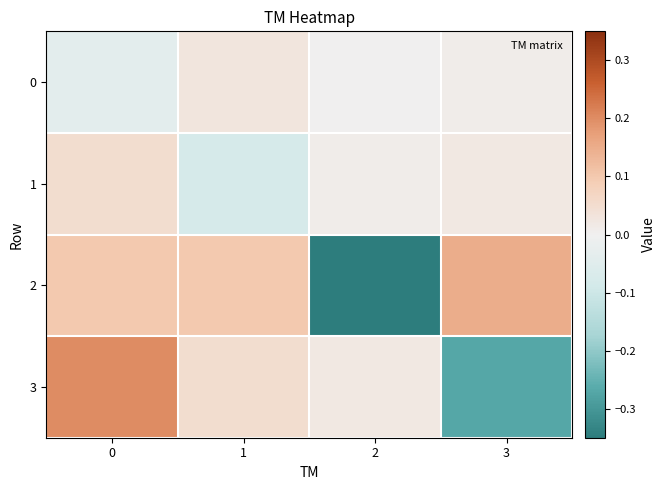

At how many categories does at least one series exceed 0?

4